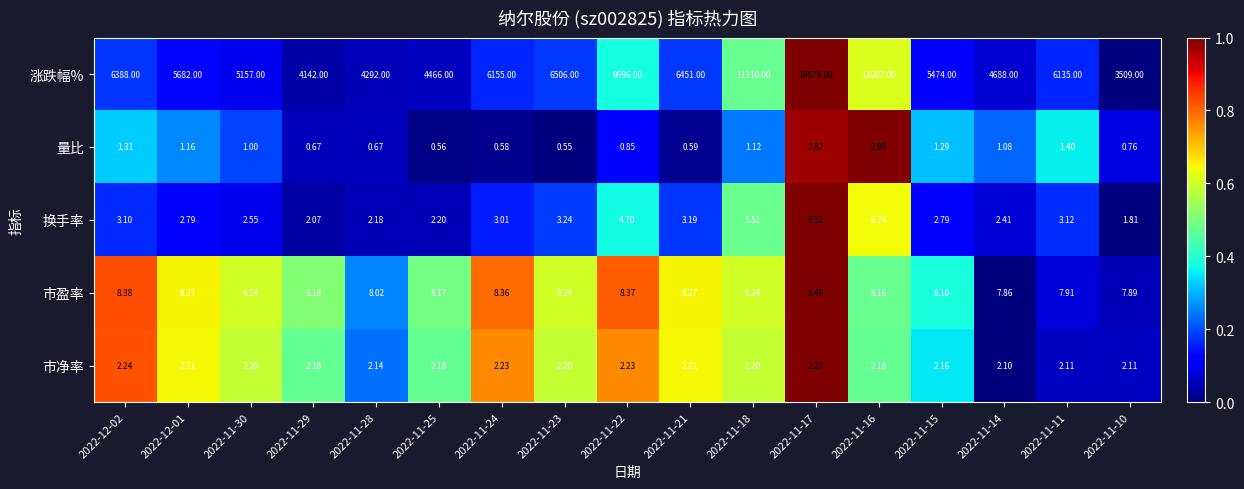

What is the total value across all series at 2022-11-16?

13627.0